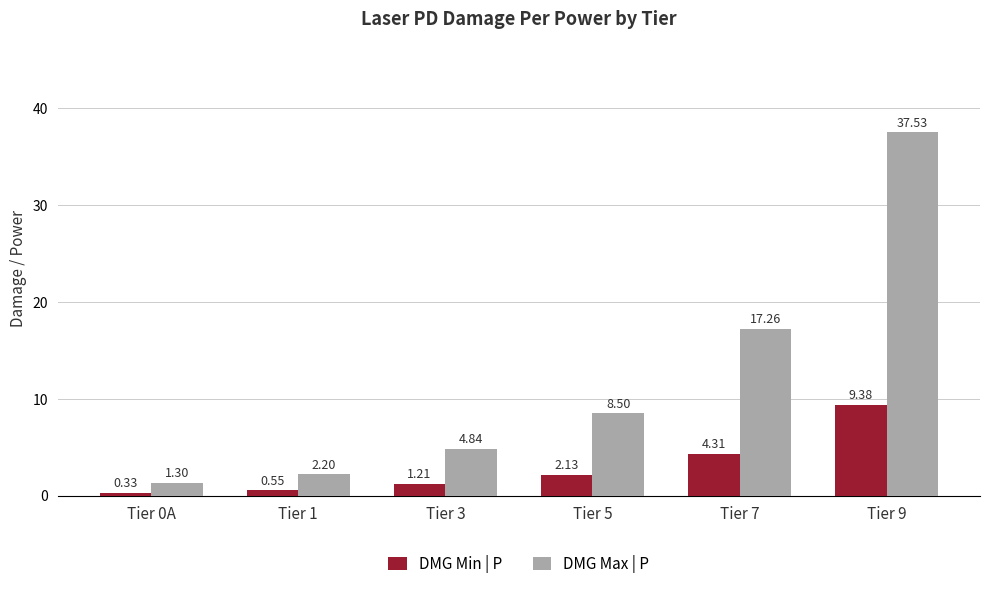

What is the difference between the highest and lowest values at Tier 1?

1.7